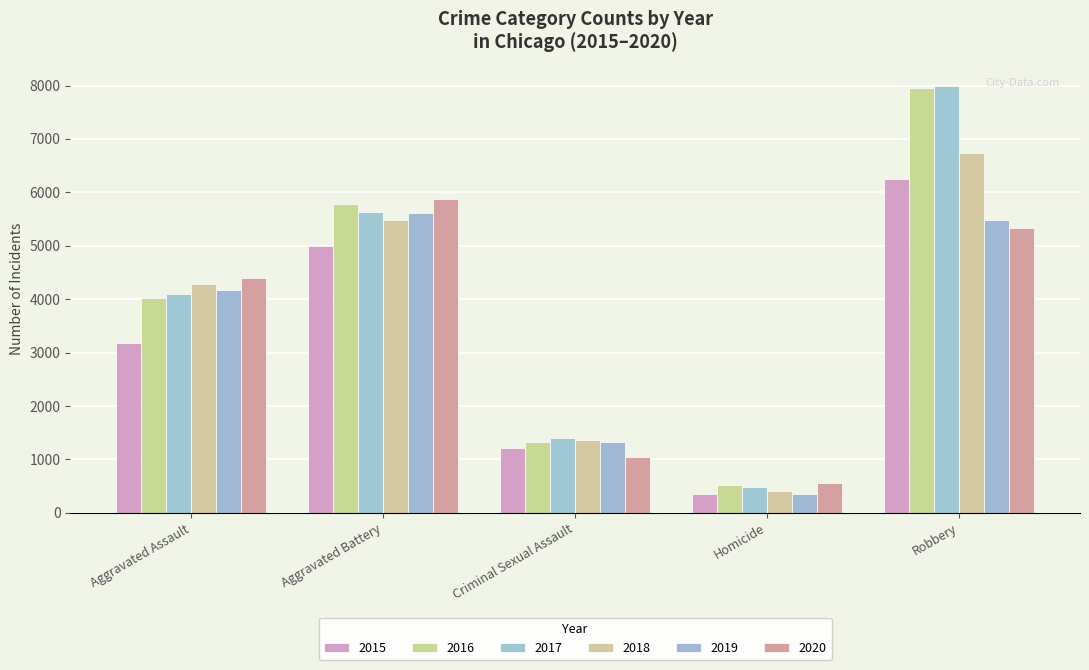

What is the difference between the 2016 values at Aggravated Assault and Criminal Sexual Assault?

2683